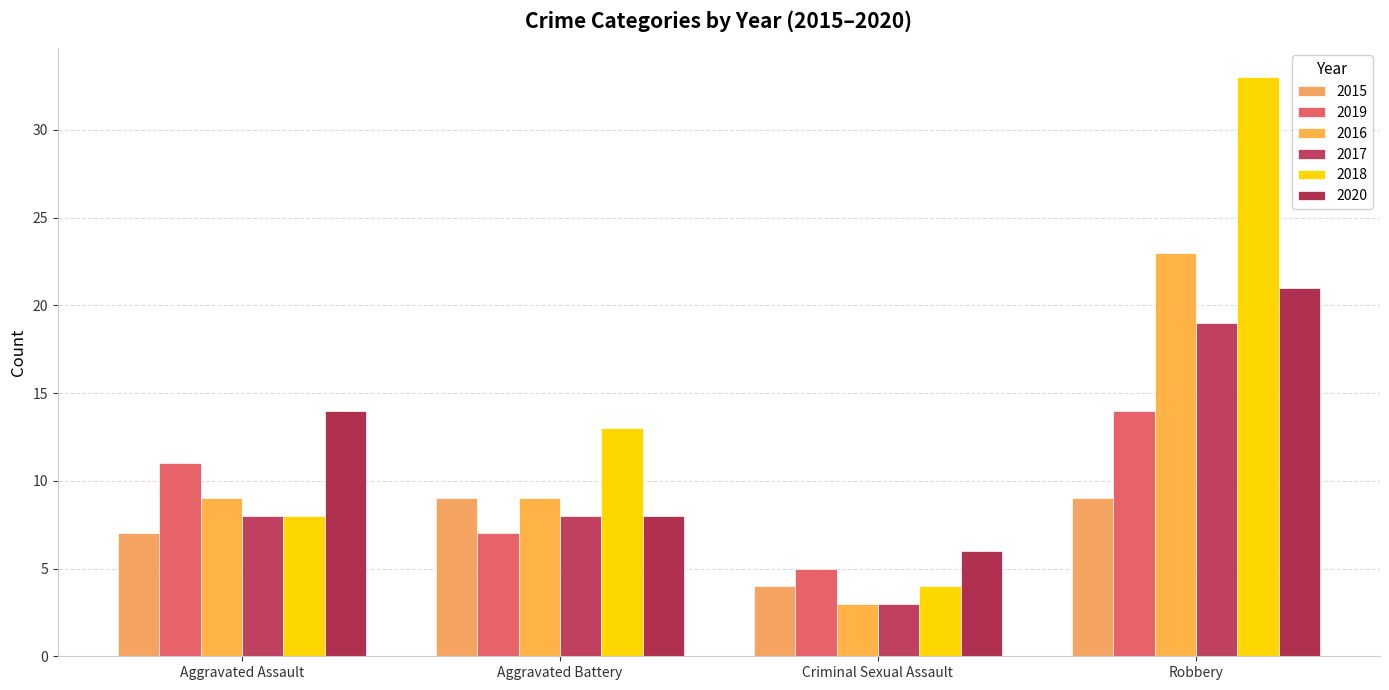

Is it true that 2019 equals 9 at Criminal Sexual Assault?

False